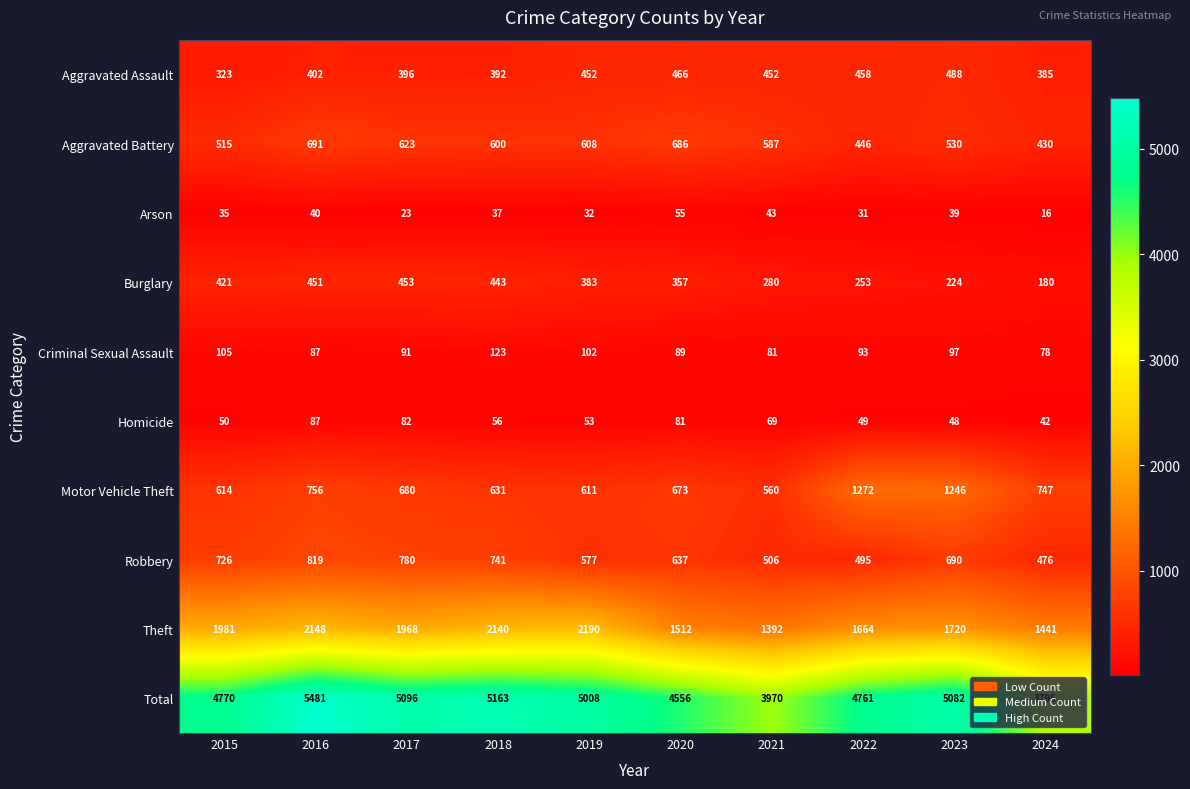

Where is Aggravated Assault nearest to the value 405?

2016